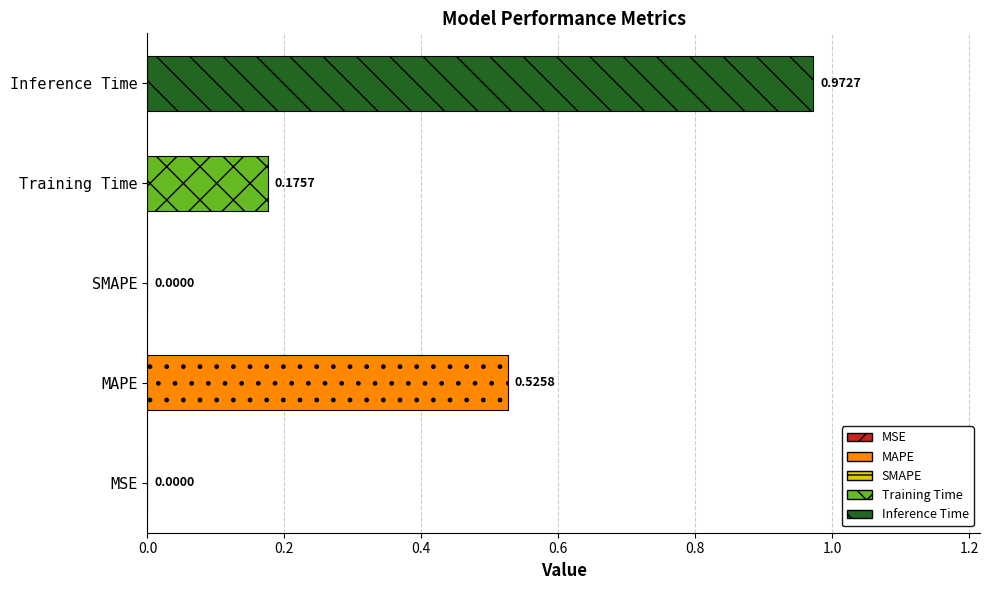

Which label corresponds to the largest value in the chart?

Inference Time